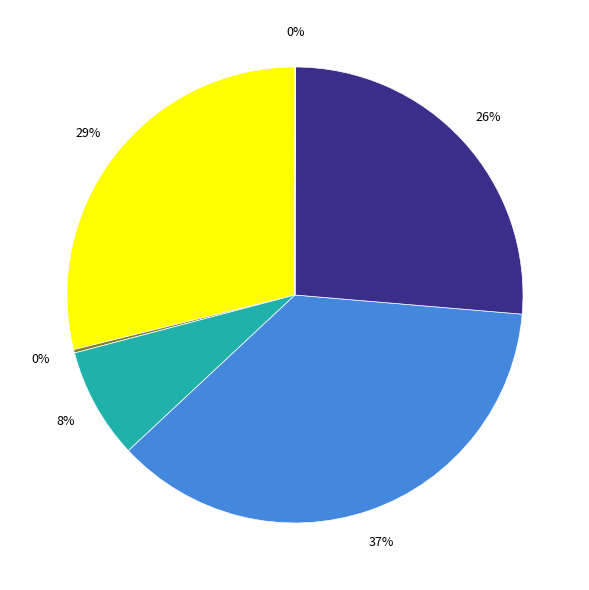

Count the number of slices in the pie.

6